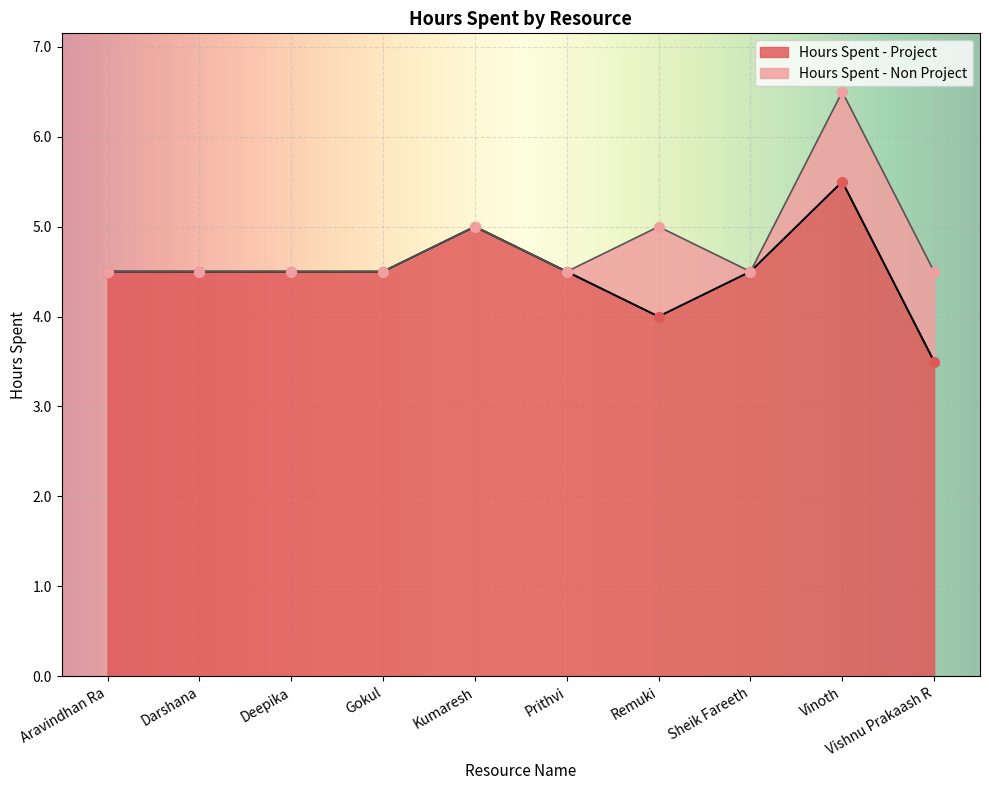

What is the change in value from Kumaresh to Vinoth?

+0.5